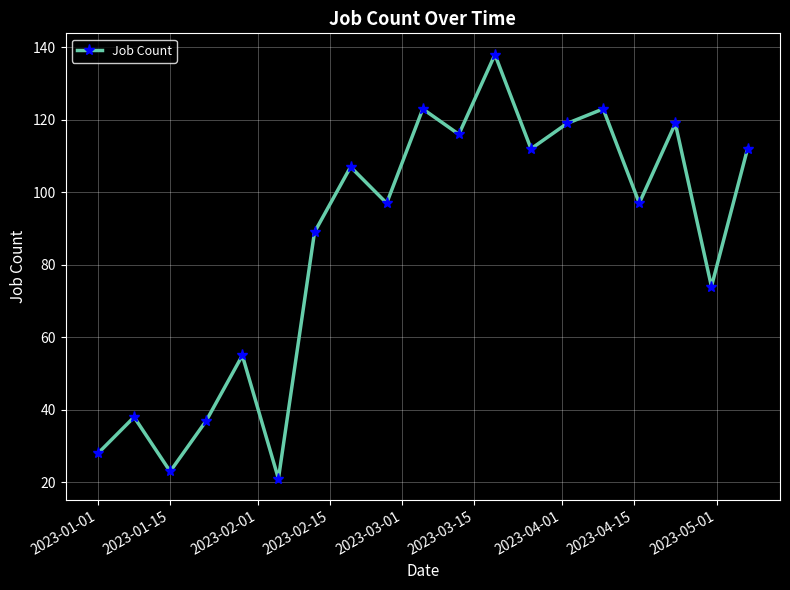

How many interior local peaks (higher than both neighbors) does the data have?

7